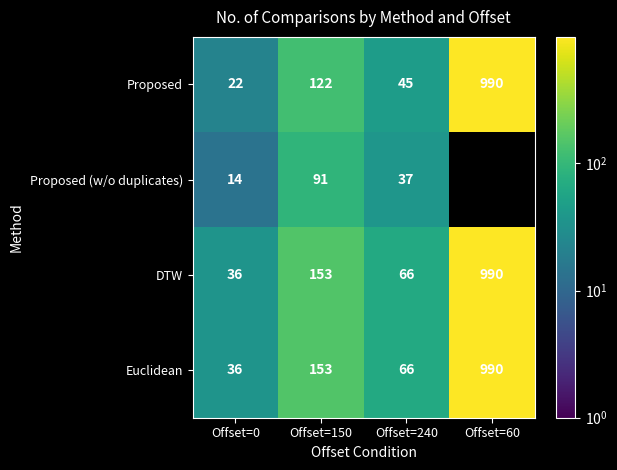

The DTW series shows 23.2 at Offset=0. True or false?

False